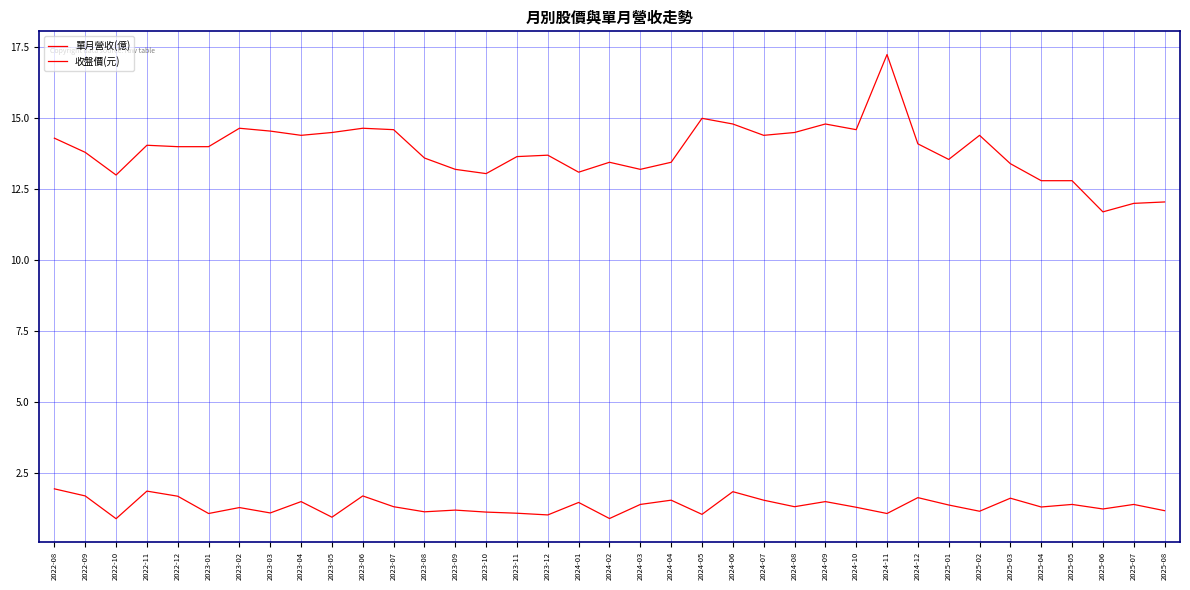

True or false: 單月營收(億) and 收盤價(元) cross at least once.

False